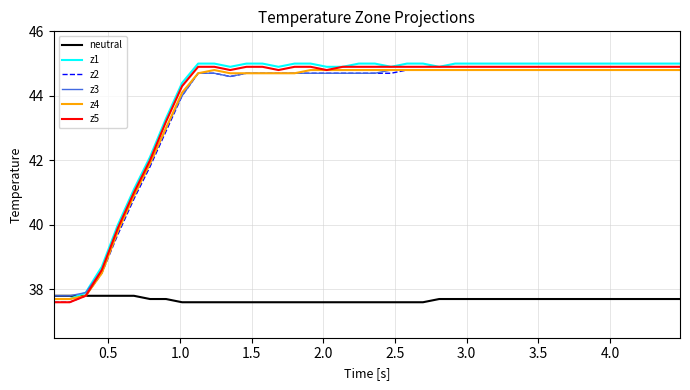

At how many categories does at least one series exceed 38?

37